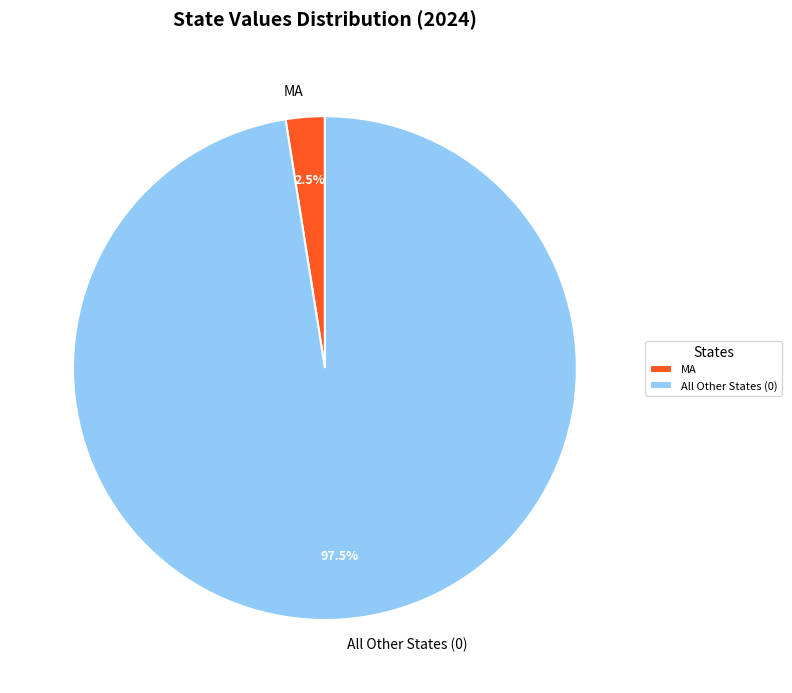

How many segments does this pie chart have?

2